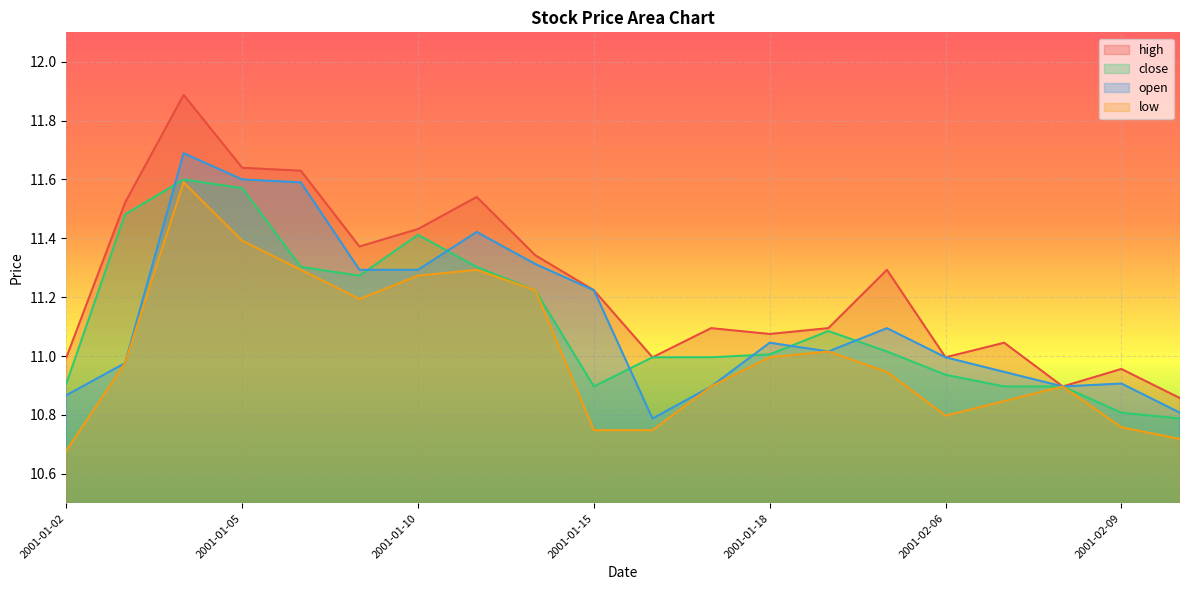

True or false: close has a value of 18.1 at 2001-01-08.

False